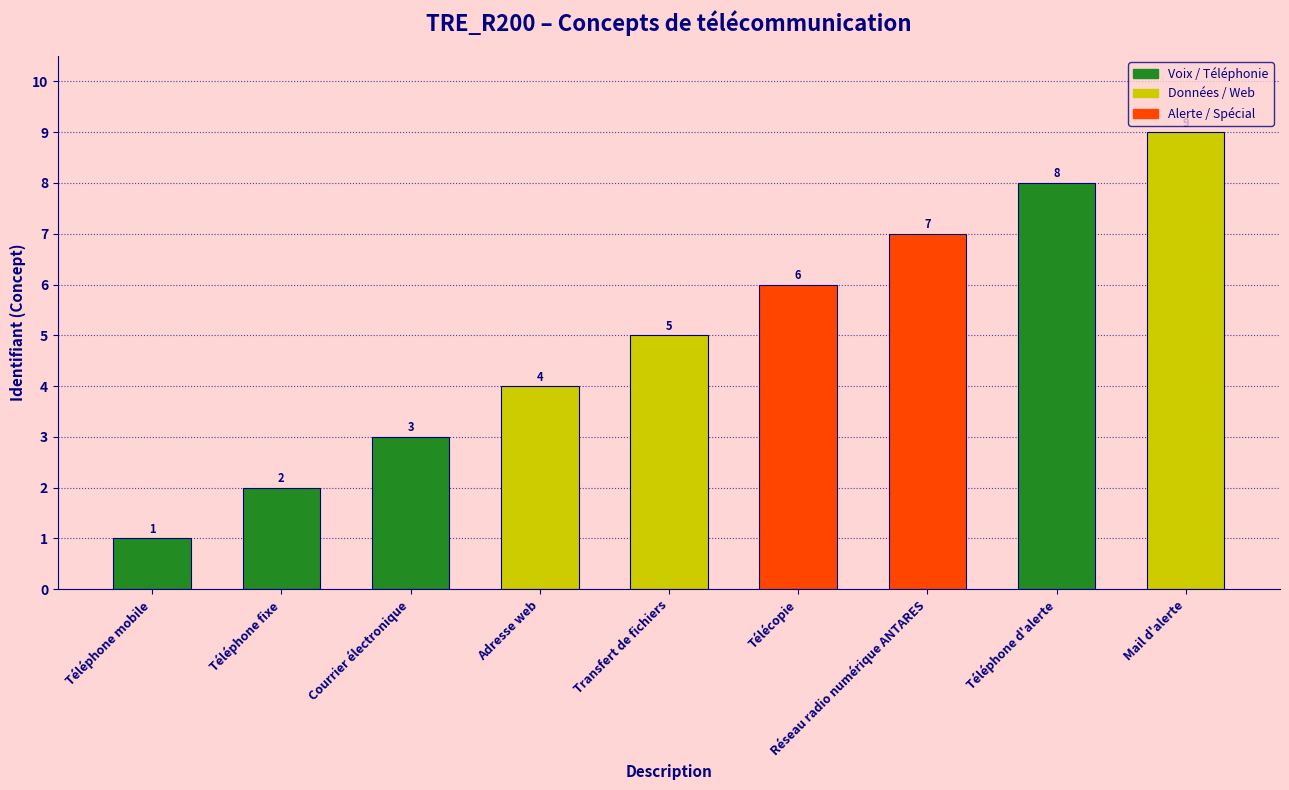

What is the greatest value displayed?

9